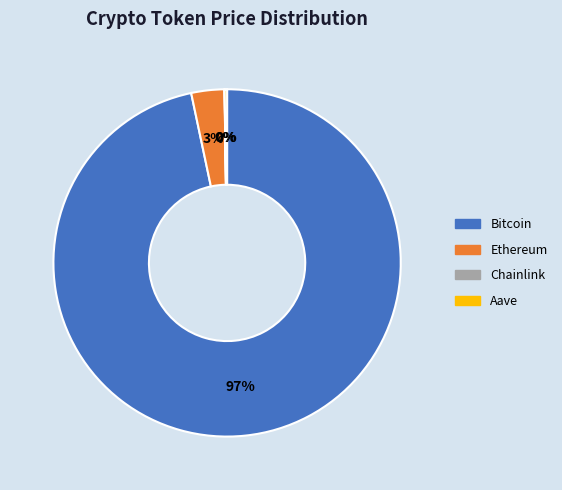

To the nearest percent, what is the combined percentage of Bitcoin and Ethereum?

100%